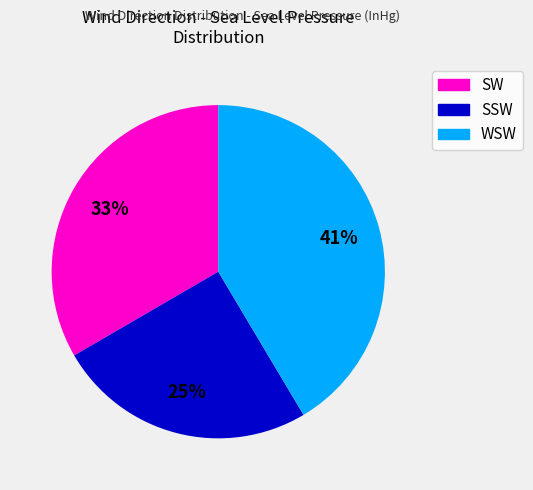

To the nearest percent, what is the average slice percentage?

33%